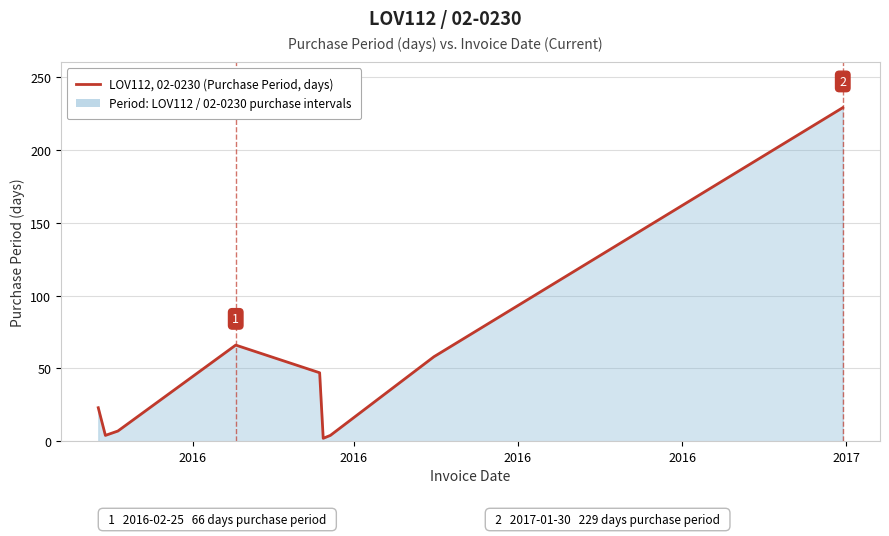

What is the greatest value displayed?

229